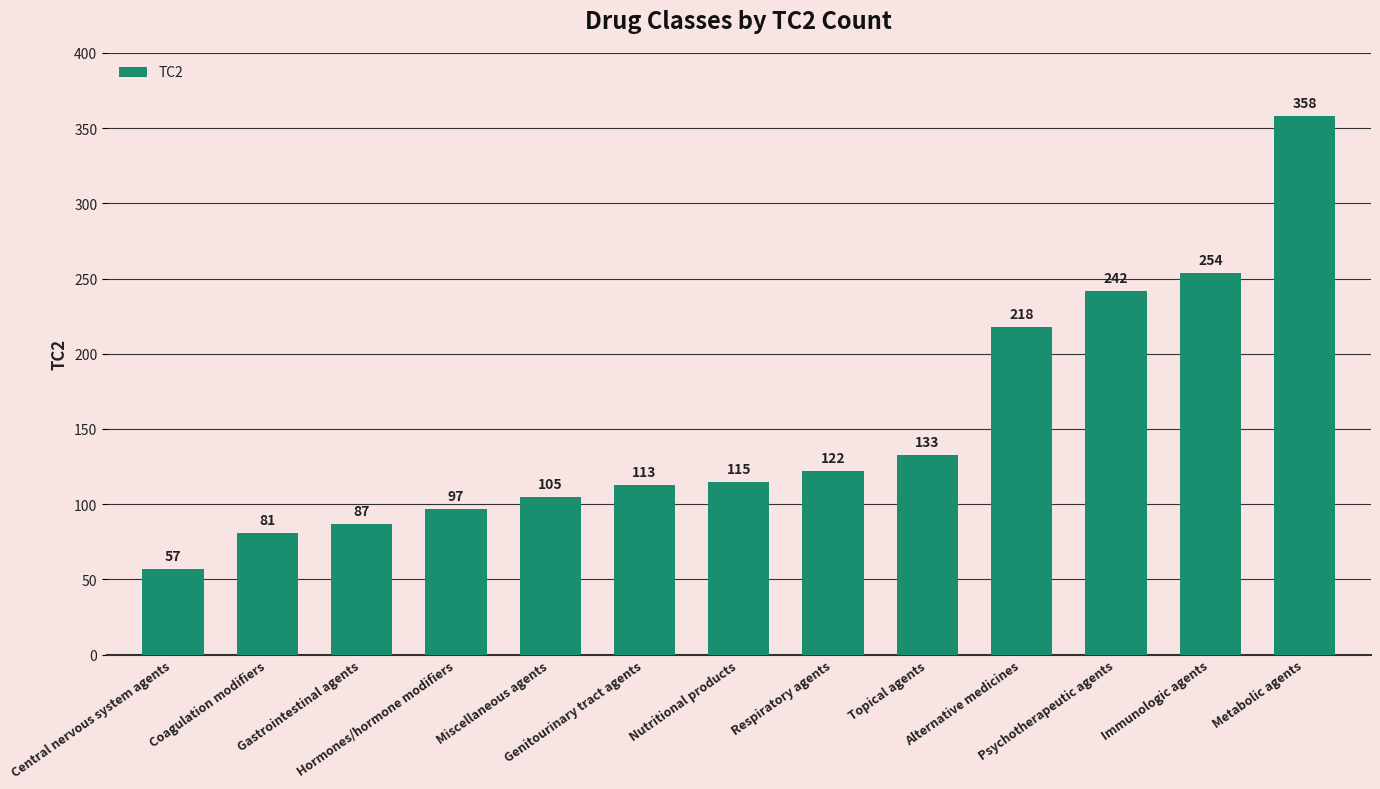

Reading left to right, extract all data points from this chart.

57	81	87	97	105	113	115	122	133	218	242	254	358